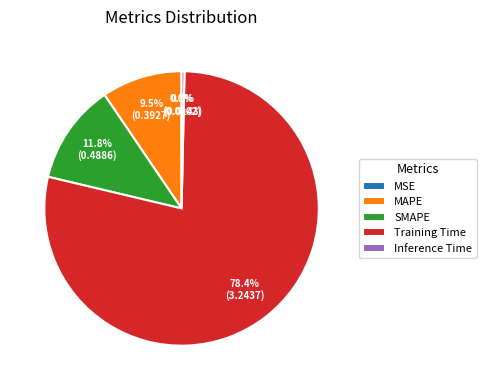

Is it true that Inference Time is 0% of the pie?

True